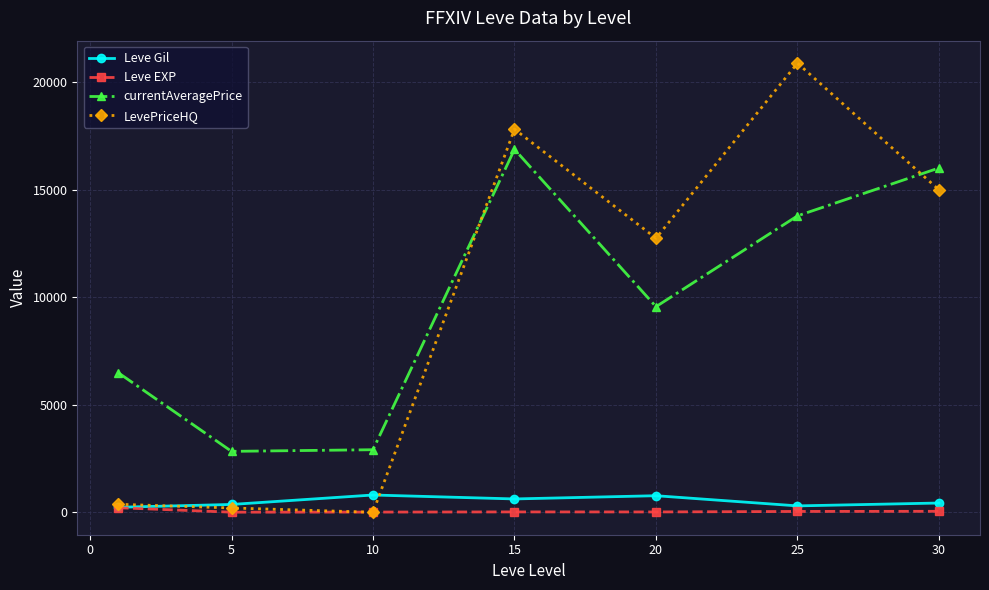

Which series has the widest spread of values?

LevePriceHQ